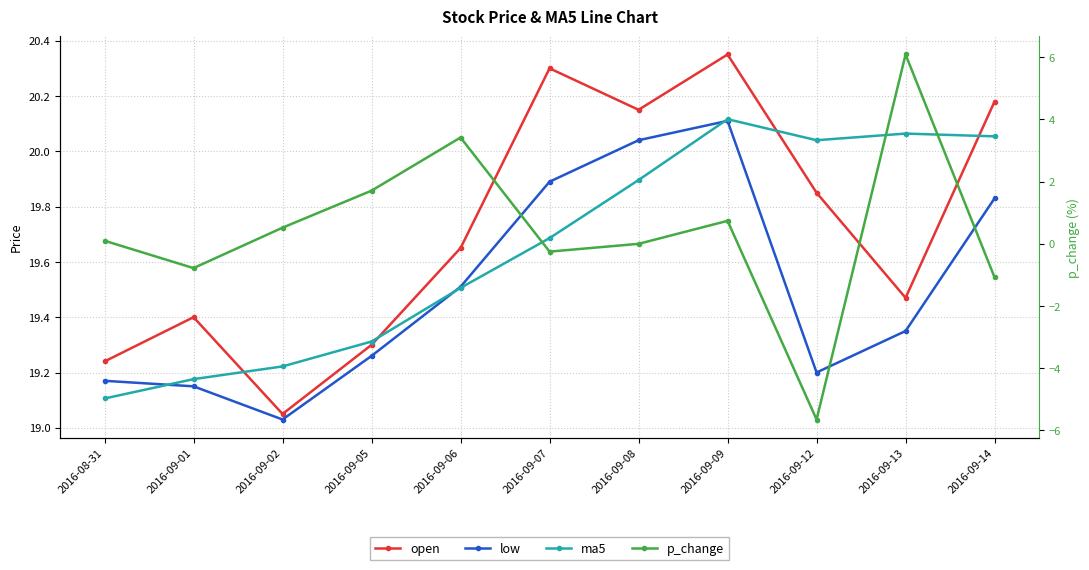

How many intersections are there between ma5 and low?

3